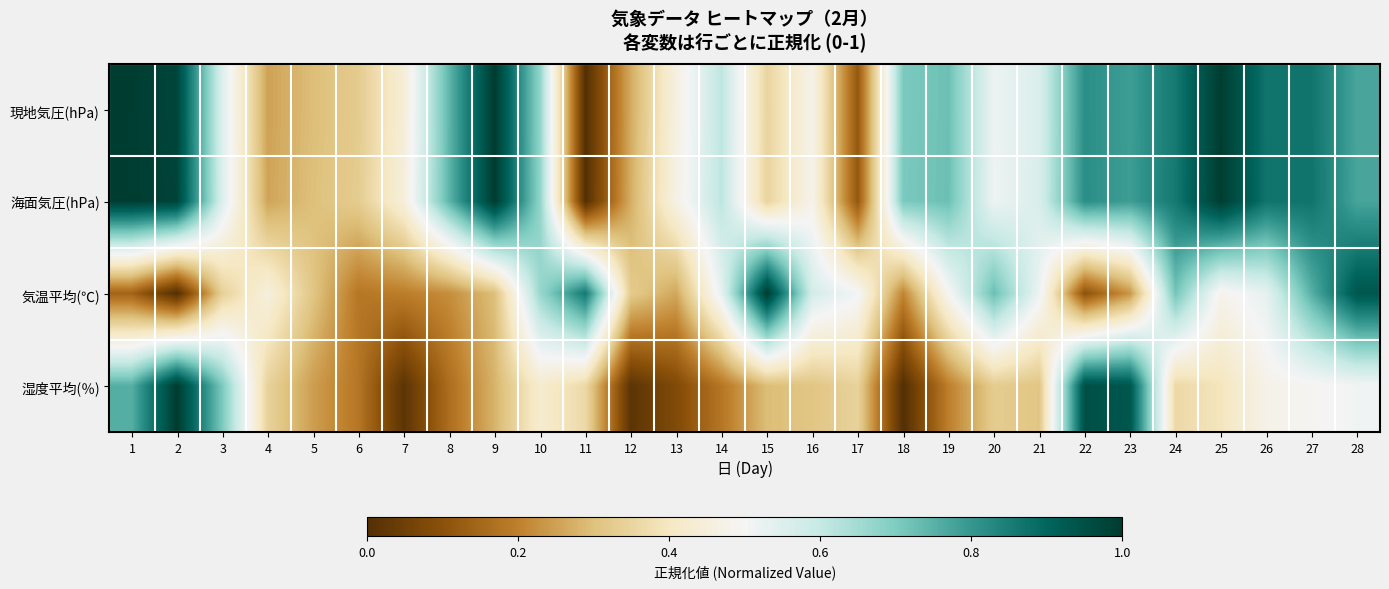

Reading left to right, transcribe all the data shown in this chart.

現地気圧(hPa): 1=1.0	2=1.0	3=0.6	4=0.3	5=0.3	6=0.3	7=0.4	8=0.7	9=1.0	10=0.7	11=0.0	12=0.3	13=0.5	14=0.6	15=0.3	16=0.5	17=0.1	18=0.7	19=0.7	20=0.5	21=0.6	22=0.8	23=0.8	24=0.9	25=1.0	26=0.9	27=0.9	28=0.8
海面気圧(hPa): 1=1.0	2=1.0	3=0.6	4=0.3	5=0.3	6=0.3	7=0.4	8=0.7	9=1.0	10=0.7	11=0.0	12=0.3	13=0.5	14=0.6	15=0.3	16=0.5	17=0.1	18=0.7	19=0.7	20=0.5	21=0.6	22=0.8	23=0.8	24=0.9	25=1.0	26=0.9	27=0.9	28=0.8
気温平均(℃): 1=0.1	2=0.0	3=0.3	4=0.5	5=0.3	6=0.2	7=0.2	8=0.2	9=0.3	10=0.7	11=0.9	12=0.3	13=0.3	14=0.5	15=1.0	16=0.6	17=0.5	18=0.2	19=0.5	20=0.7	21=0.5	22=0.1	23=0.2	24=0.7	25=0.5	26=0.5	27=0.8	28=0.9
湿度平均(％): 1=0.8	2=1.0	3=0.7	4=0.3	5=0.2	6=0.2	7=0.0	8=0.2	9=0.3	10=0.4	11=0.4	12=0.0	13=0.1	14=0.2	15=0.3	16=0.3	17=0.3	18=0.0	19=0.2	20=0.3	21=0.3	22=1.0	23=0.9	24=0.4	25=0.4	26=0.5	27=0.5	28=0.5